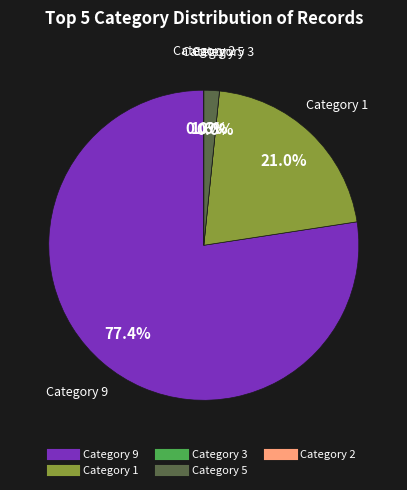

To the nearest percent, what is the average slice percentage?

20%